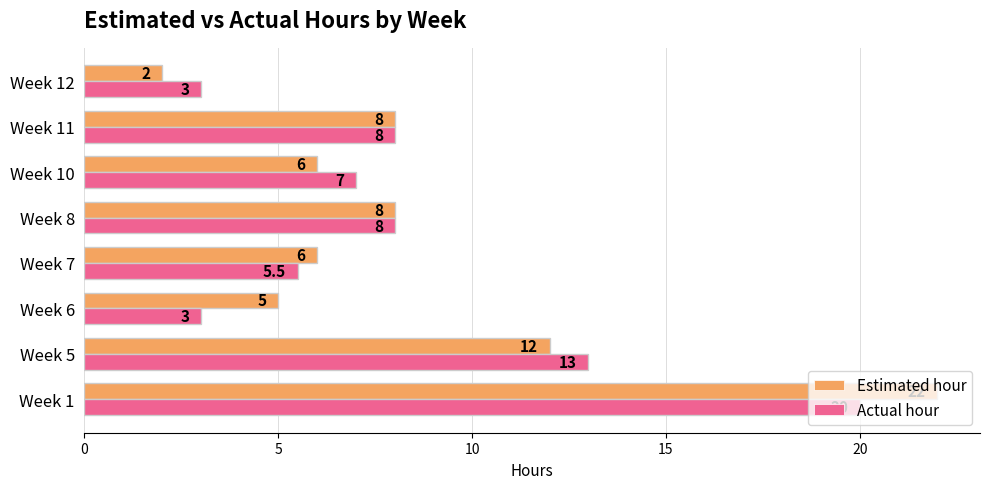

At how many categories does at least one series exceed 16?

1